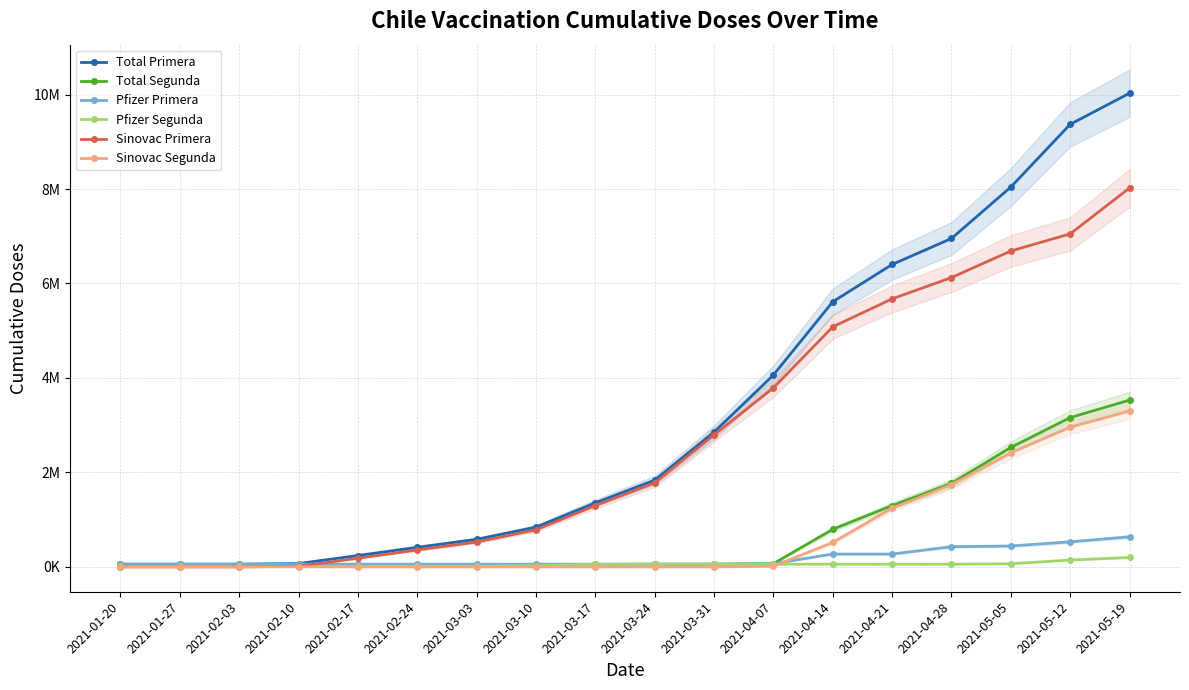

Which has a higher value, 2021-03-17 or 2021-03-31?

2021-03-31